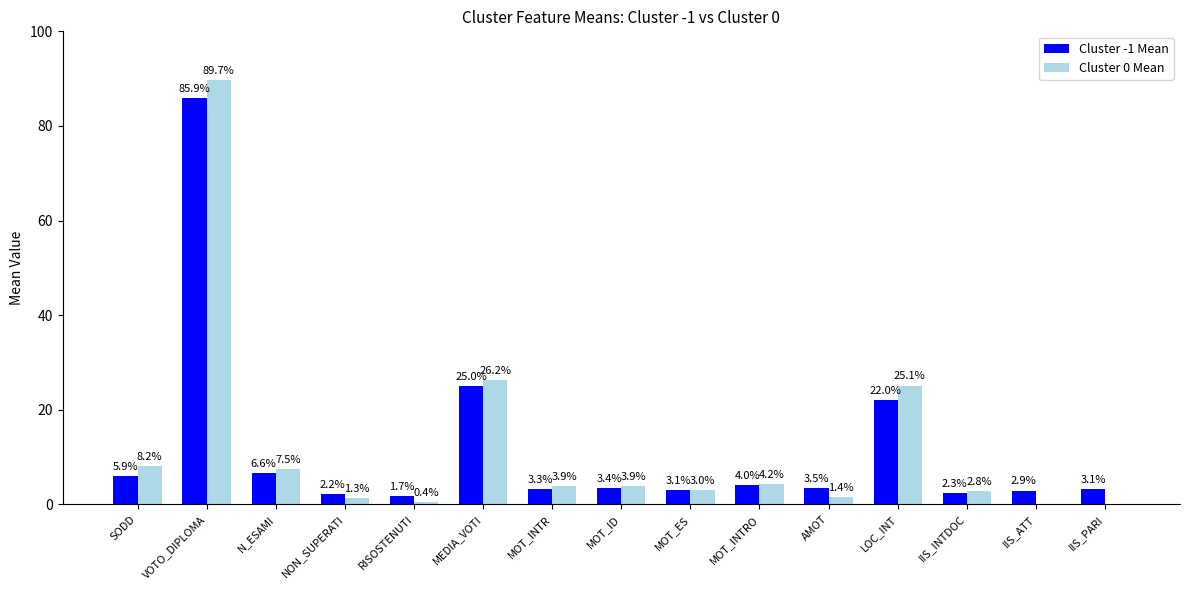

What is the total value across all series at IIS_PARI?

3.1